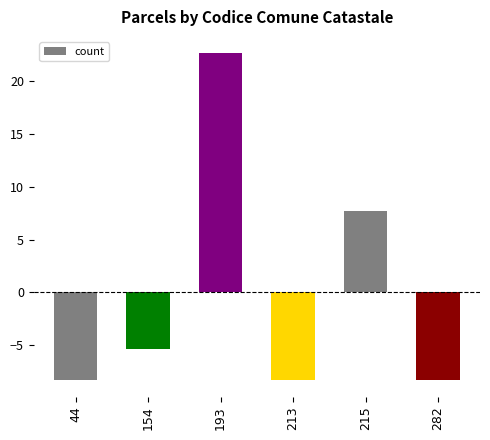

What is the maximum value shown in the chart?

22.7